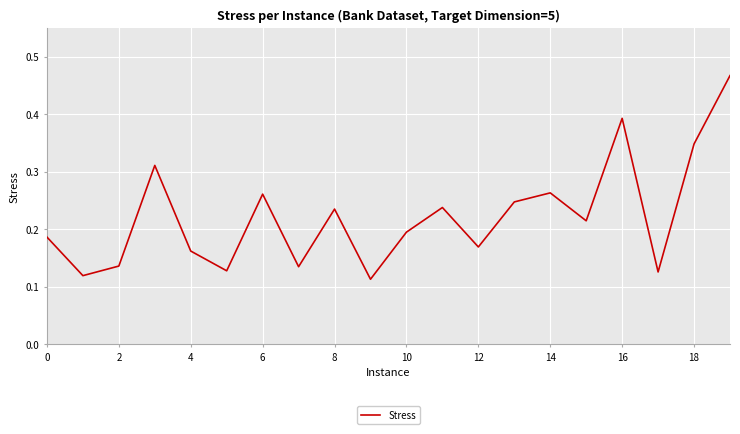

How many lines are shown in the chart?

1